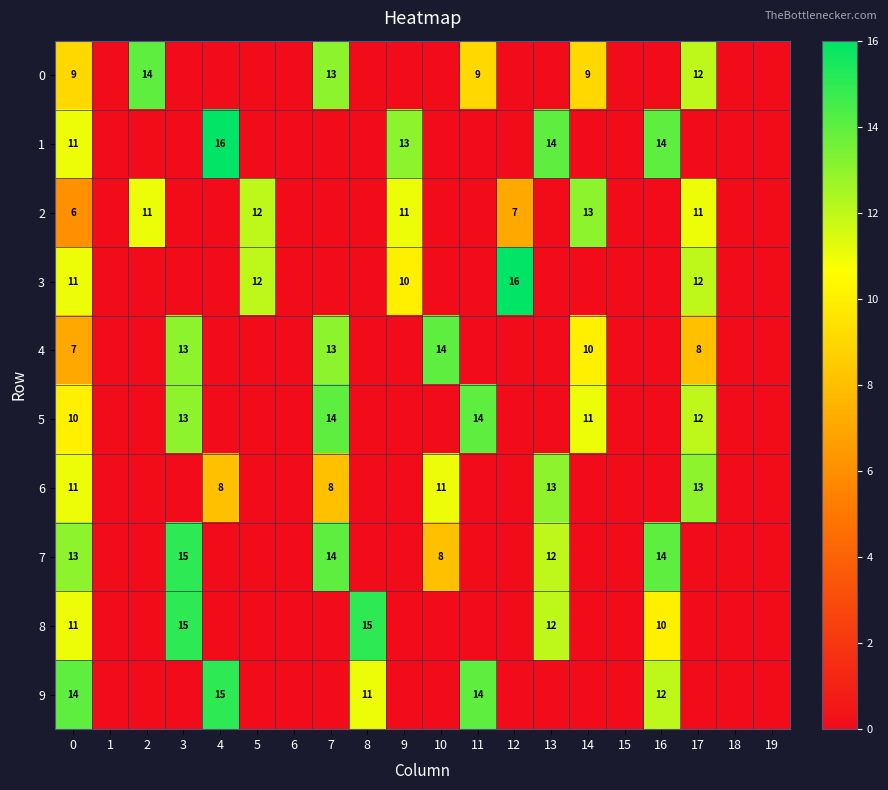

Is the value of 7 at 16 greater than the value of 4 at 14?

Yes